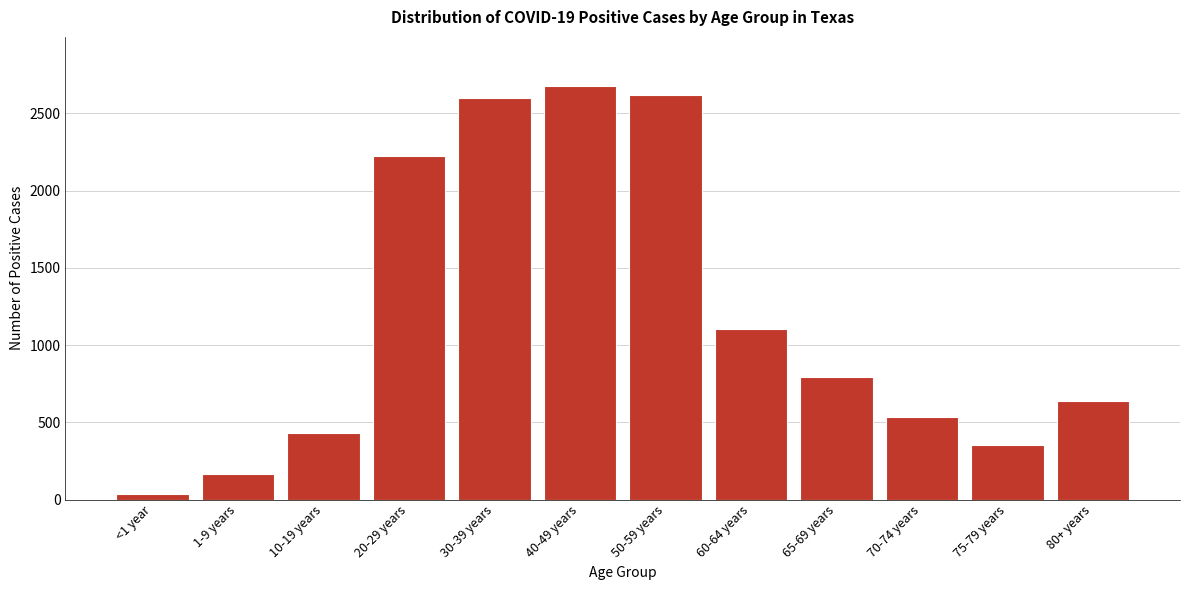

Reading left to right, what are all the values shown in this chart?

37	168	432	2227	2601	2674	2619	1105	794	533	354	640